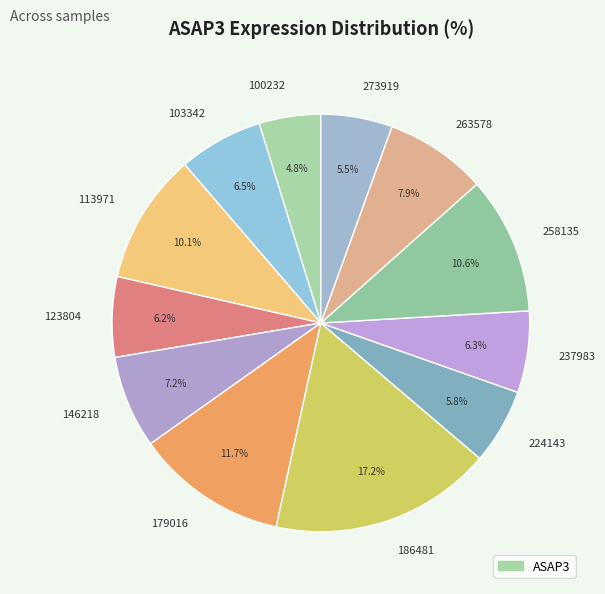

Count the number of slices in the pie.

12